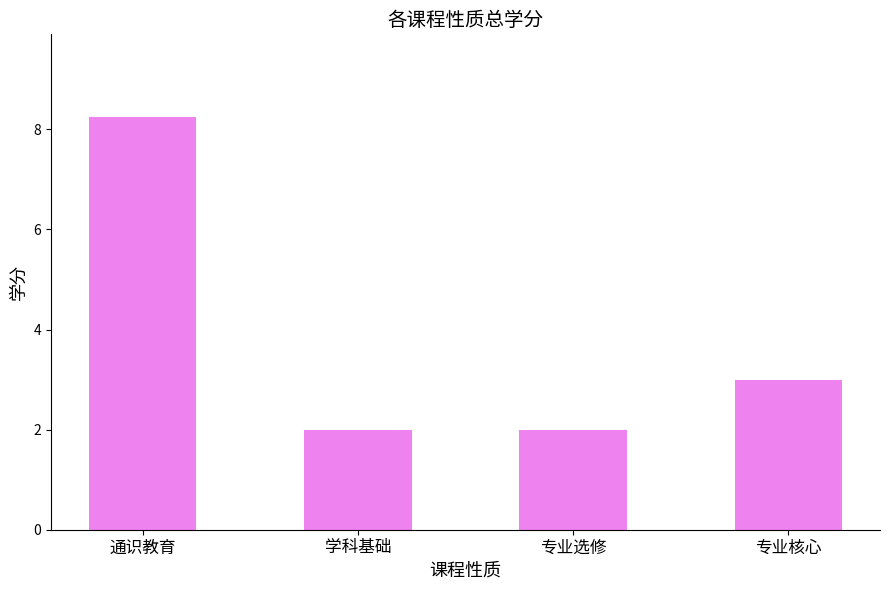

How many values are below 3?

2